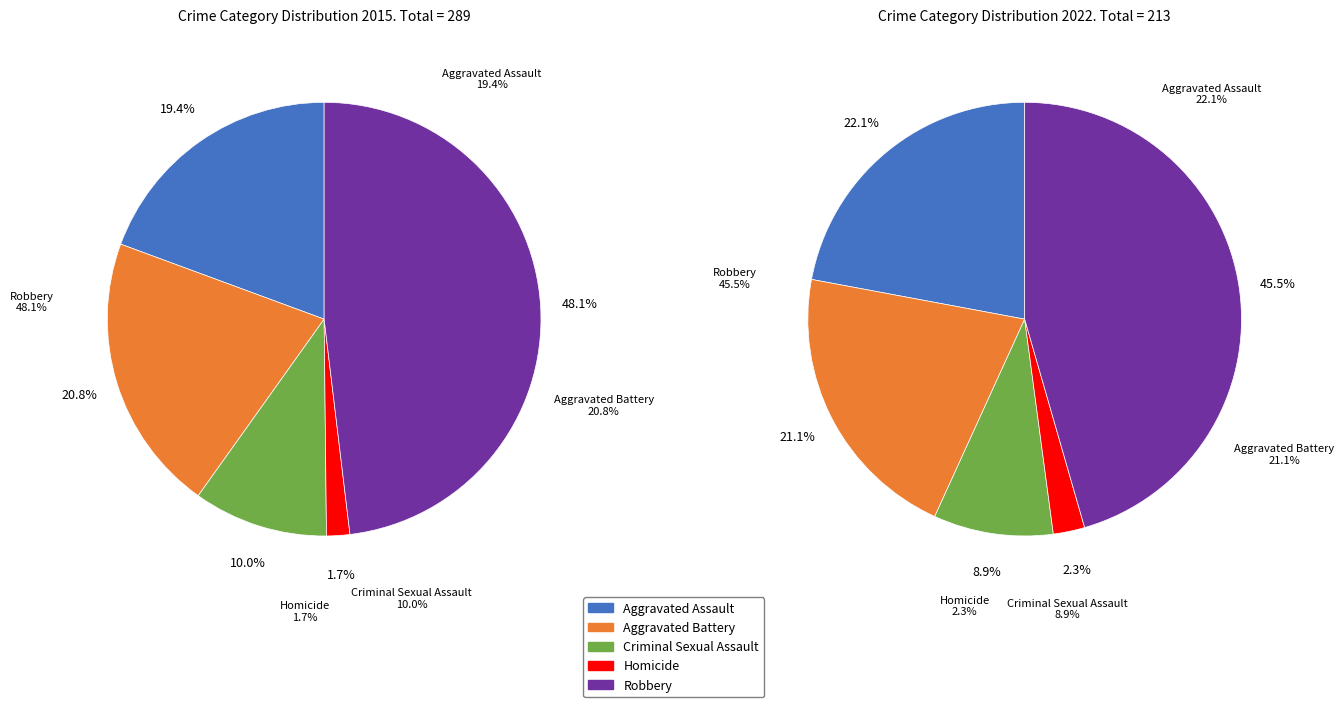

What portion of the pie excludes 4?

51.9%